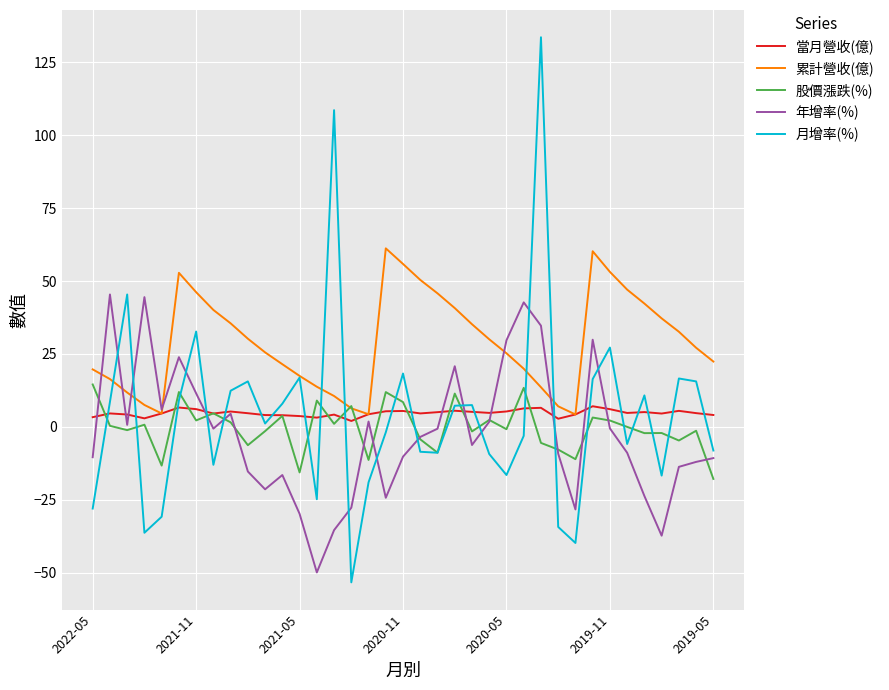

Which series has the widest spread of values?

月增率(%)